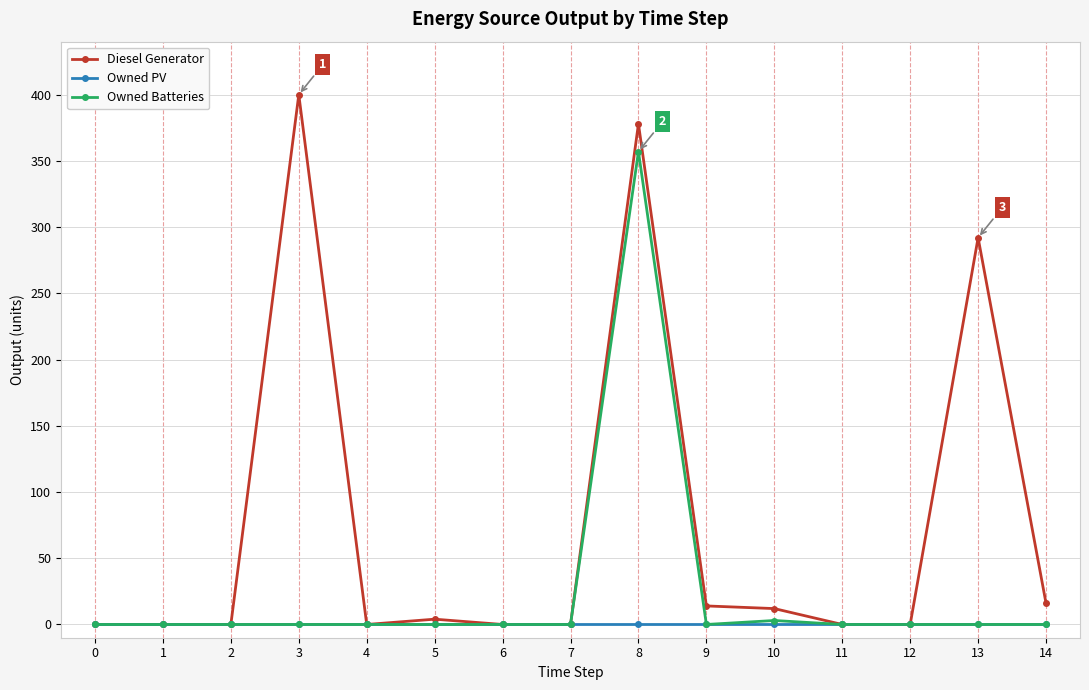

True or false: Diesel Generator has more than 2 interior local peaks.

True